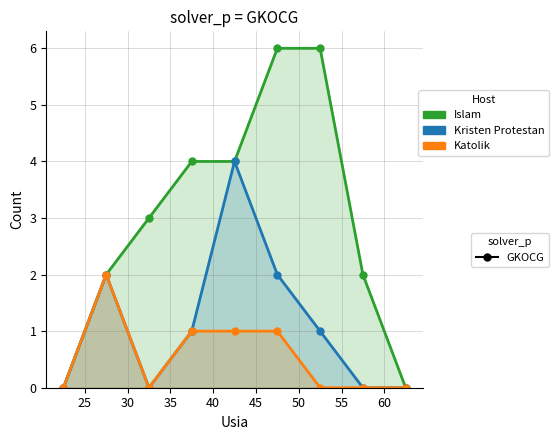

Reading left to right, extract all data points from this chart.

Islam: 0	2	3	4	4	6	6	2	0
Kristen Protestan: 0	2	0	1	4	2	1	0	0
Katolik: 0	2	0	1	1	1	0	0	0